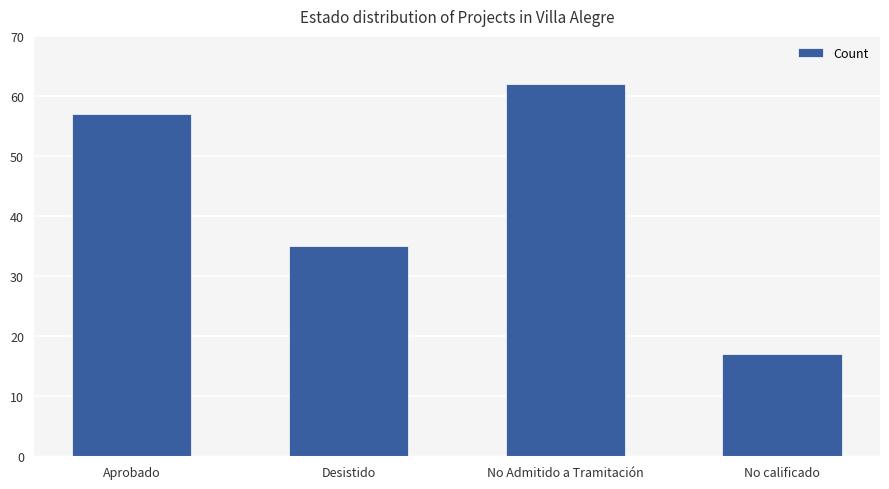

Are the bars grouped side by side (vs. stacked)?

No